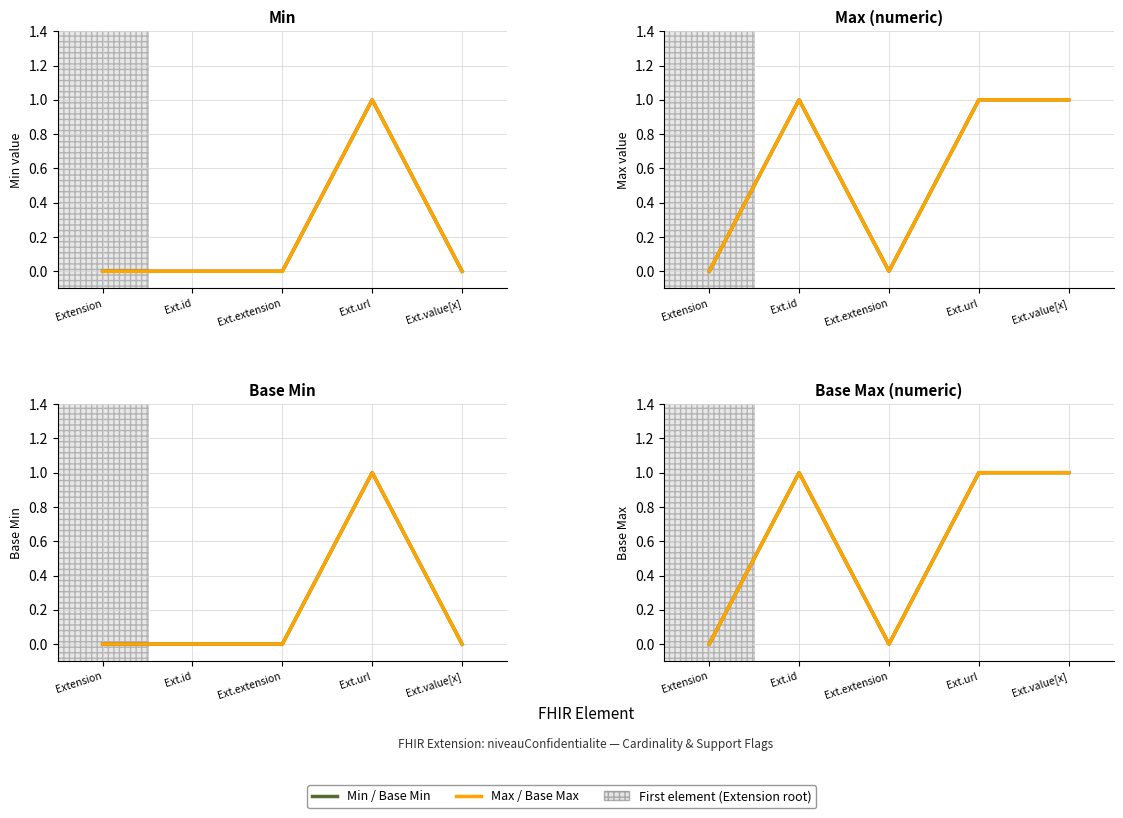

How many values in Max / Base Max are above zero?

3